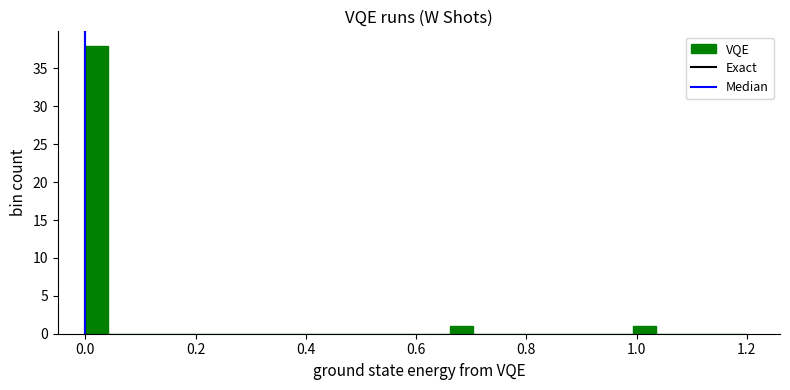

Around what value on the x-axis is the tallest bar? Give the approximate position of its centre, as read against the axis.

0.02